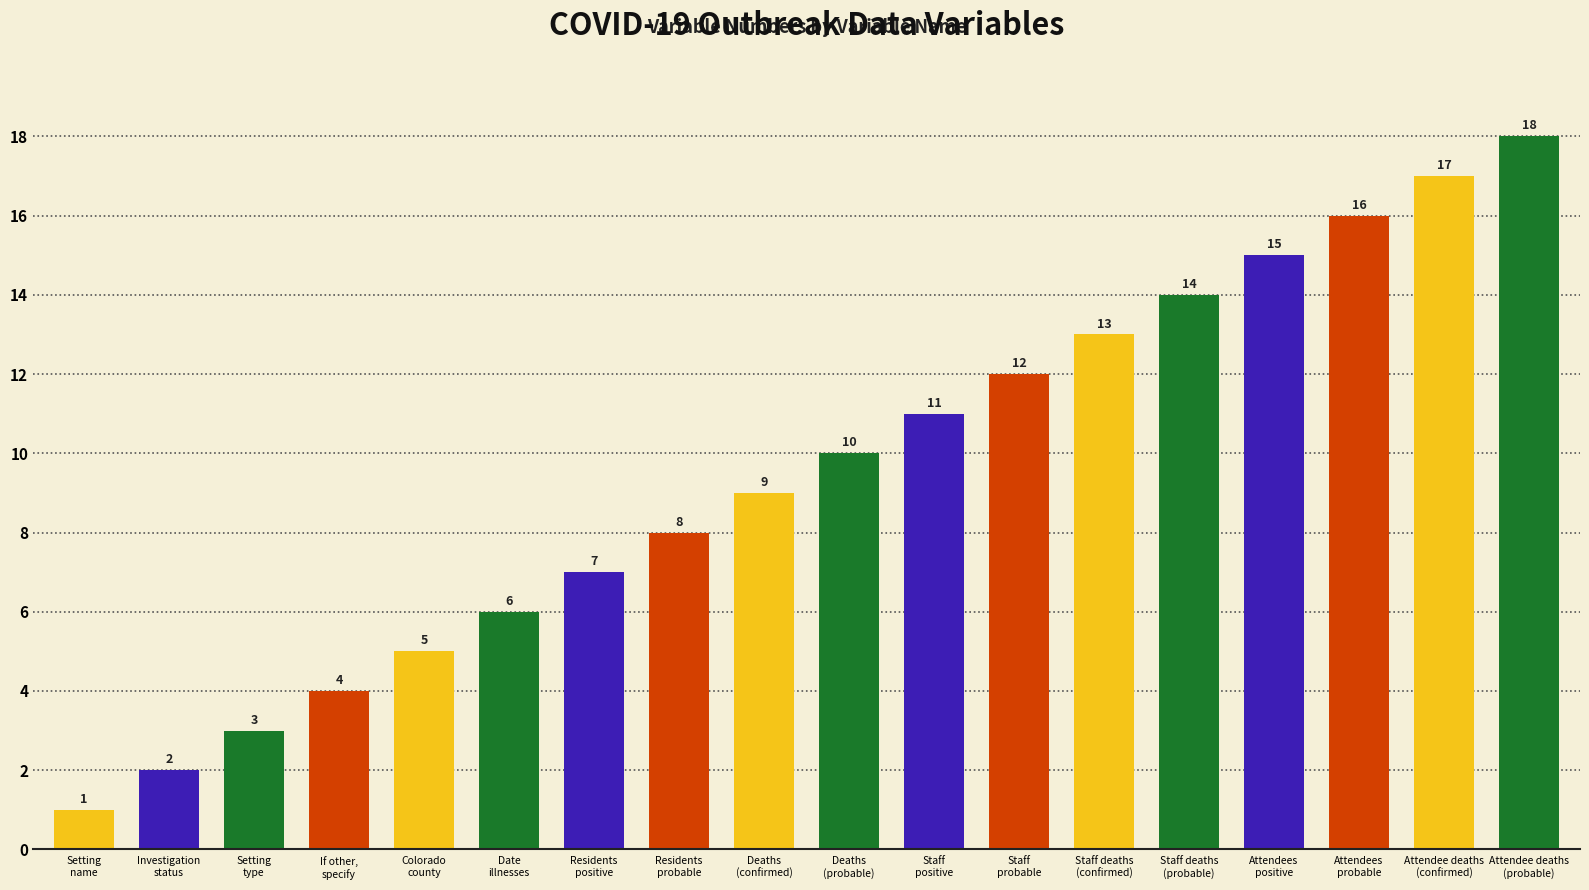

What is the approximate value at If other,
specify?

4